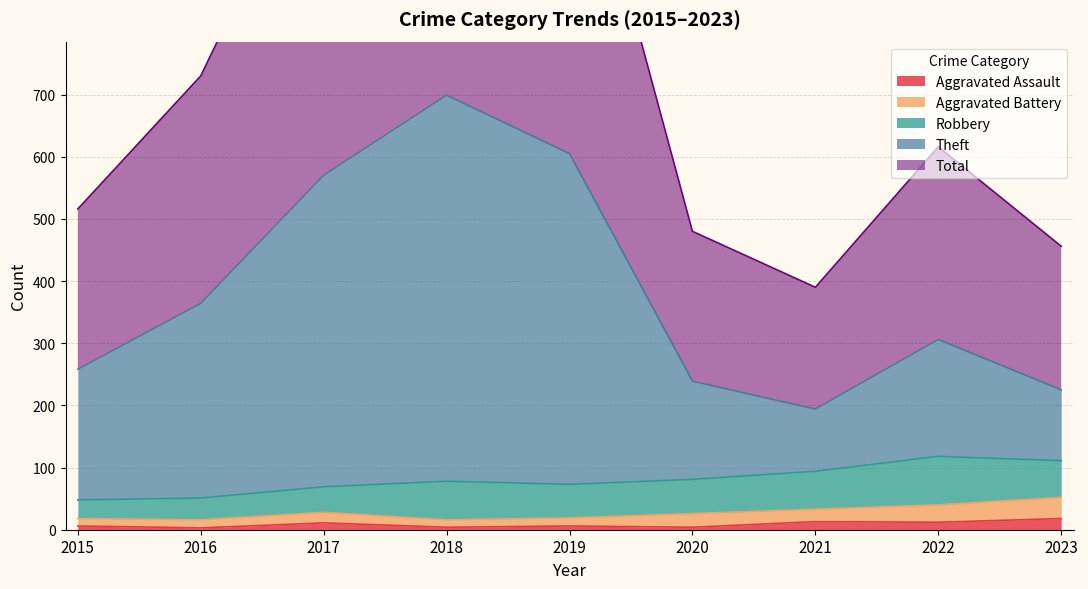

What is the maximum value for Aggravated Assault?

18